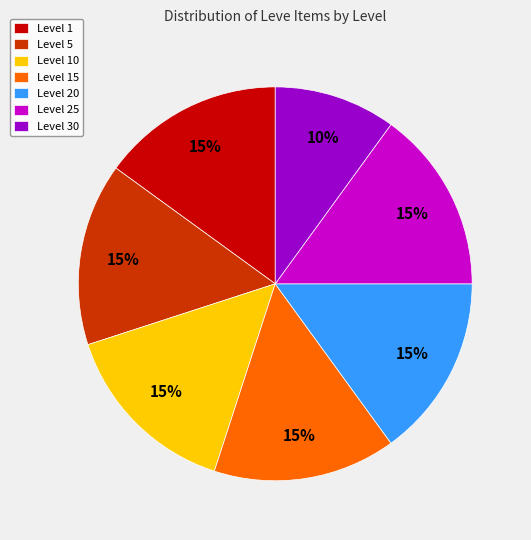

Is the sum of Level 25 and Level 5 greater than half?

No